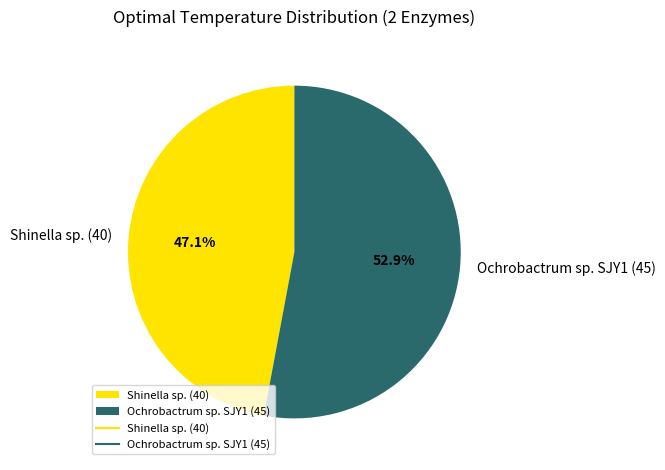

Approximately how many times larger is the value at Ochrobactrum sp. SJY1 (45) compared to Shinella sp. (40)?

1.1